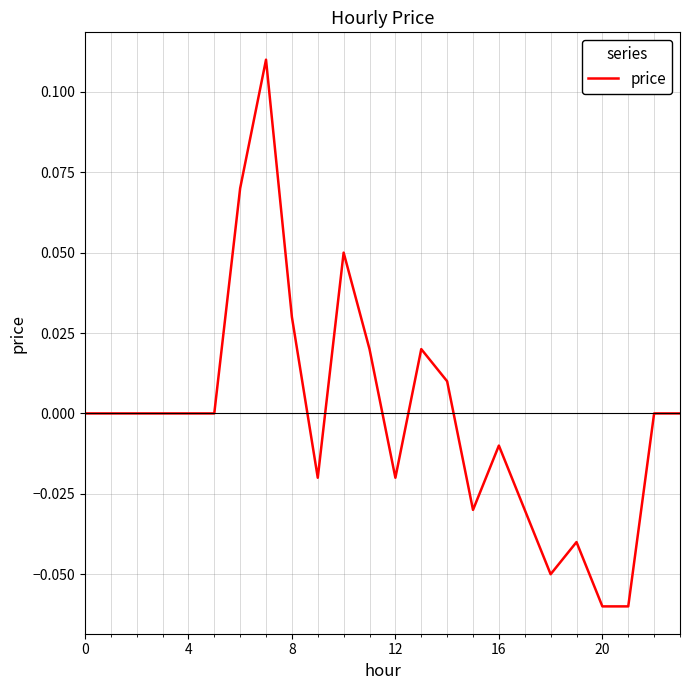

At which category does the data reach its first local valley?

9